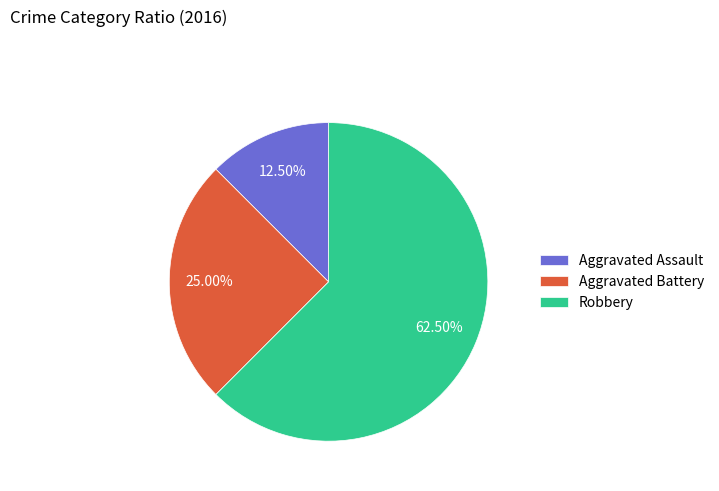

Does any single category account for the majority?

Yes